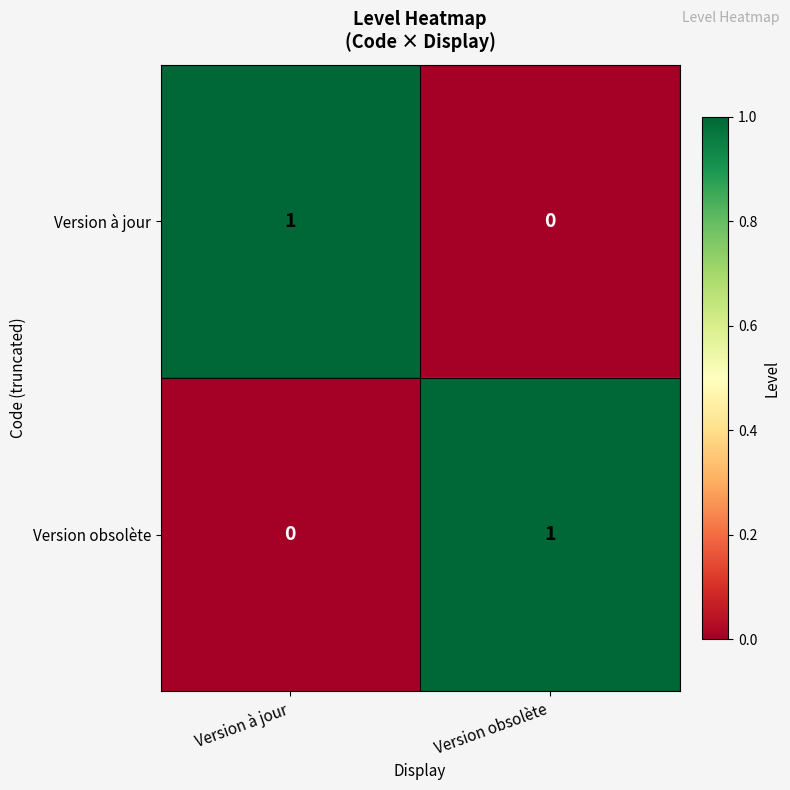

At which label does Version obsolète reach its peak?

Version obsolète